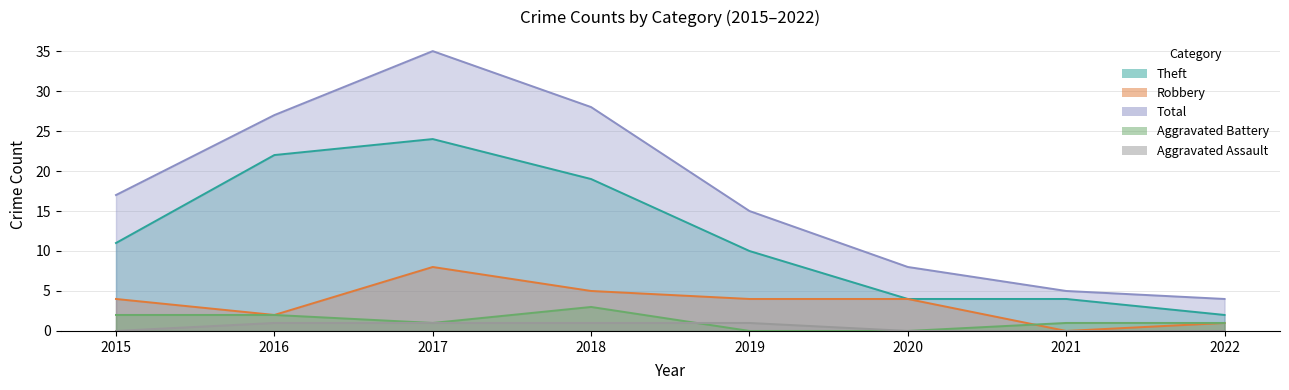

Where is the first local maximum for Robbery?

2017